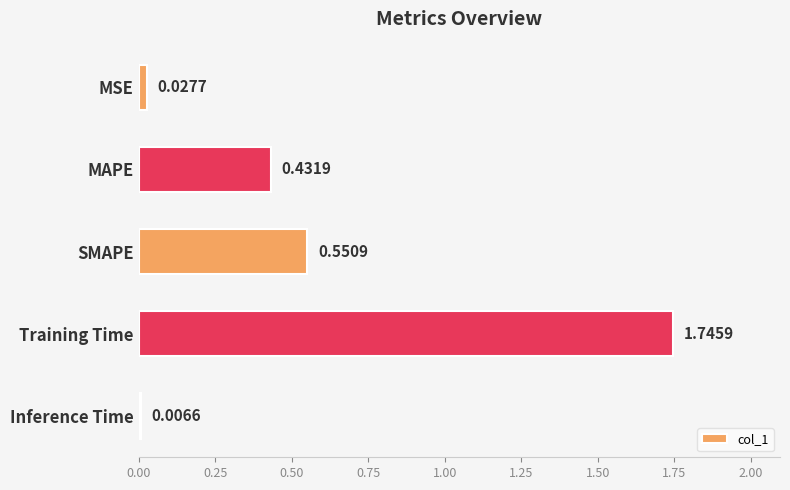

What is the label of the 1st bar from the top?

MSE